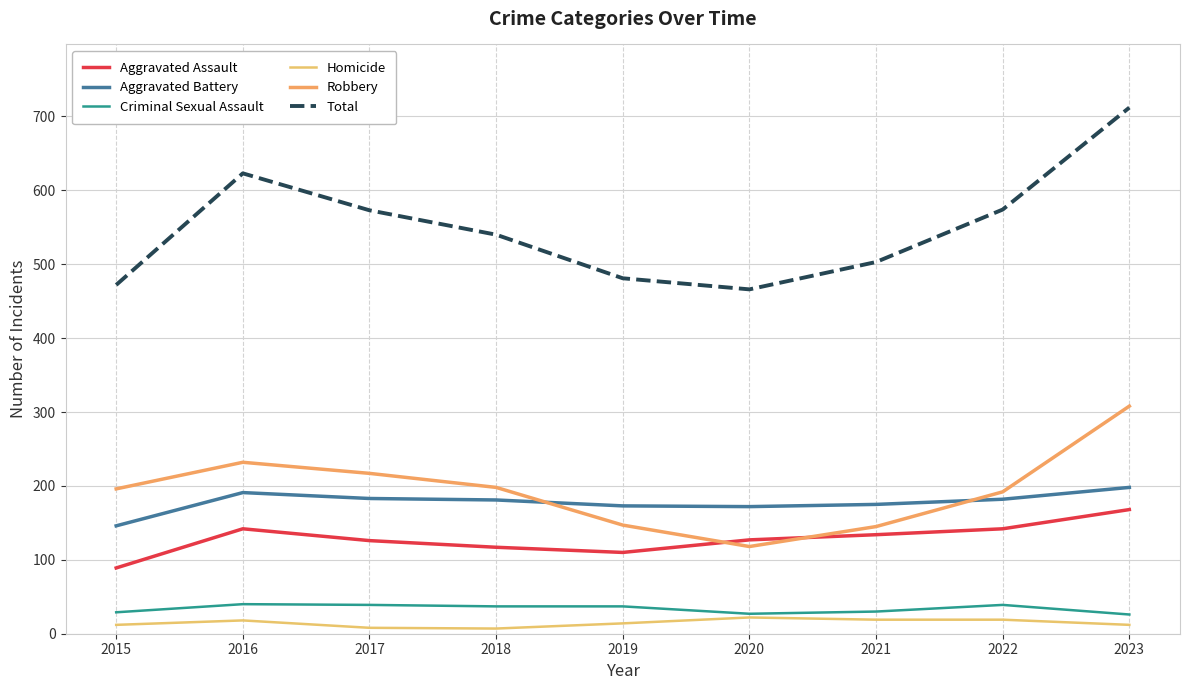

Does the chart have visible grid lines?

Yes